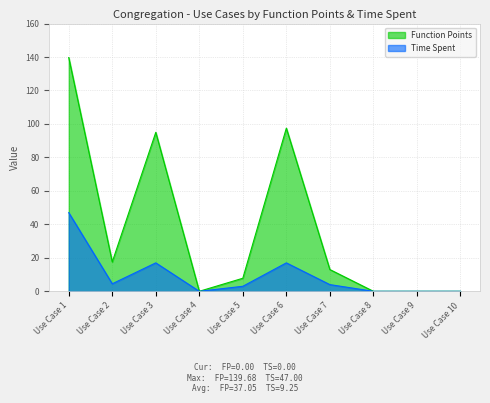

Which series has the largest total across all categories?

Function Points